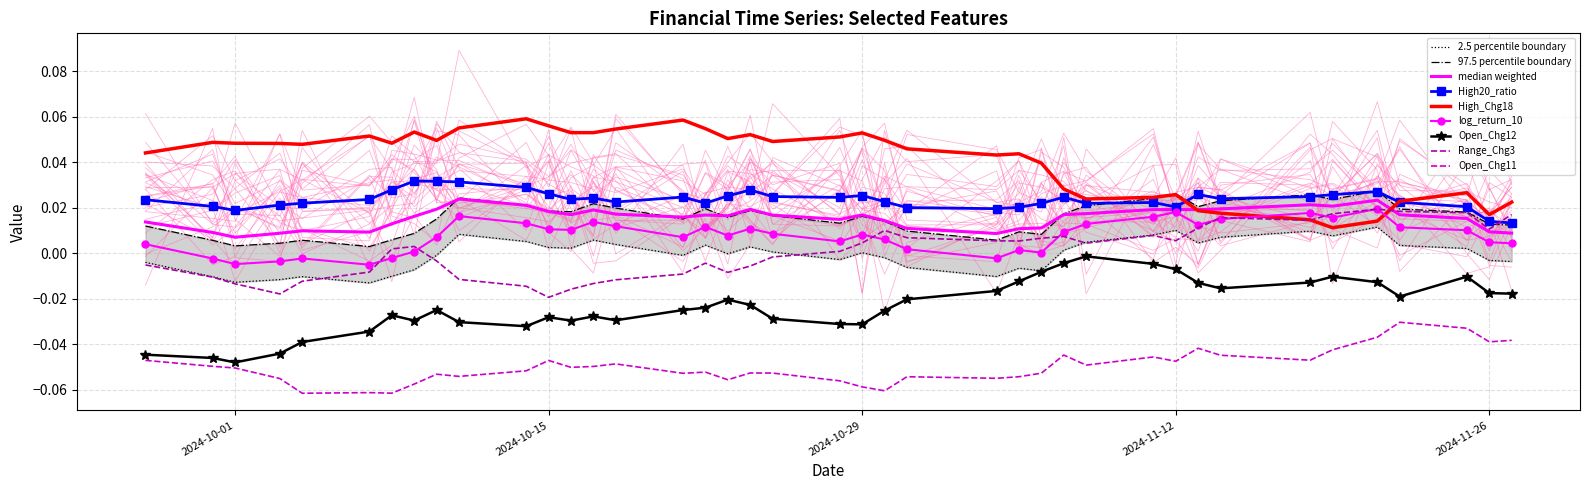

The High20_ratio series shows 0.0 at 2024-11-08. True or false?

False